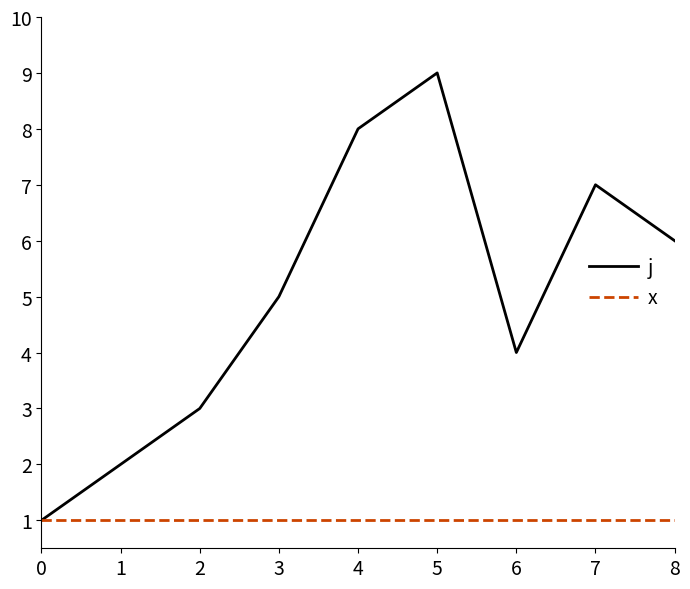

What is the highest value of the j series?

9